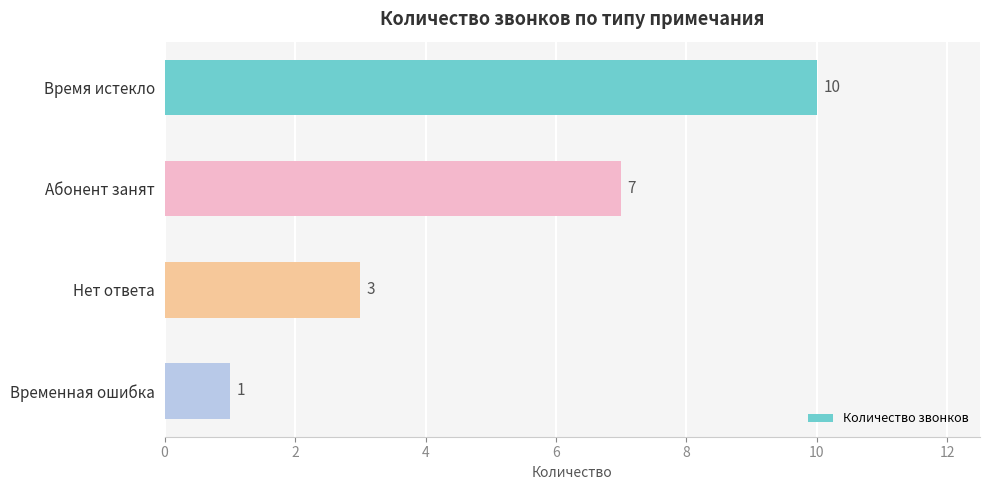

True or false: the data shows 7 at Абонент занят.

True